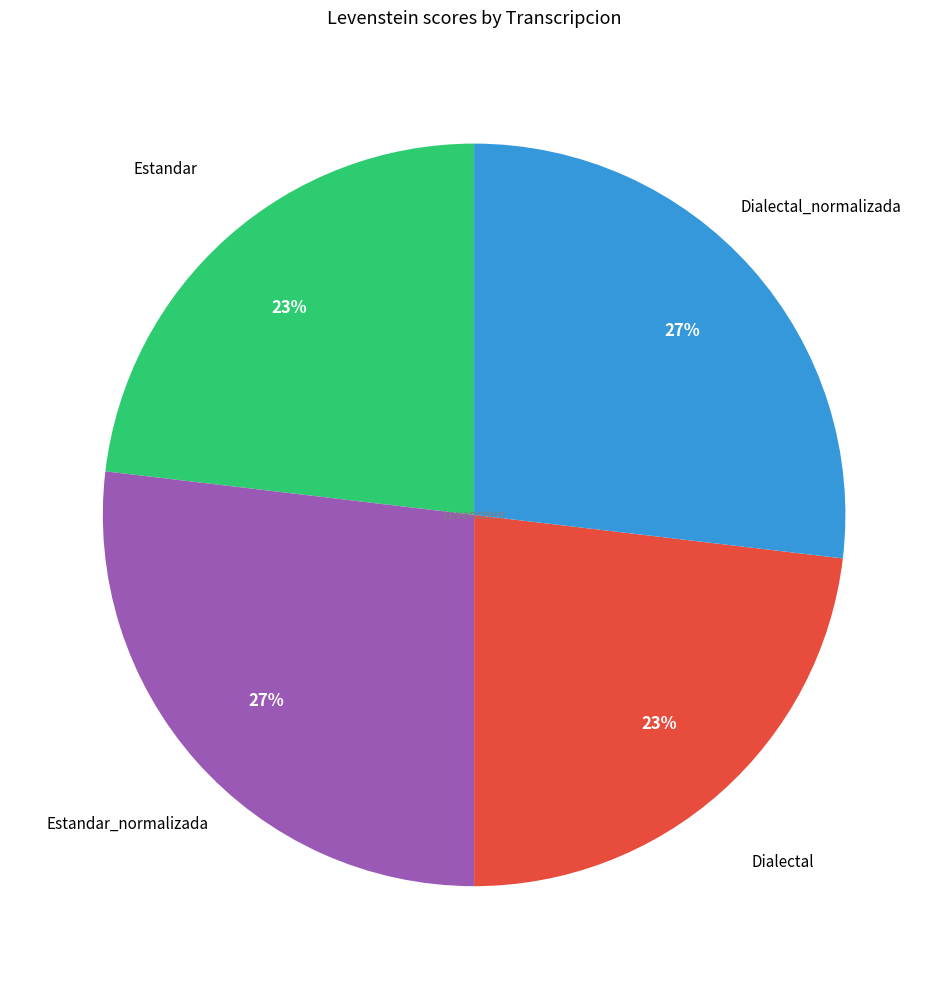

Count the number of slices in the pie.

4